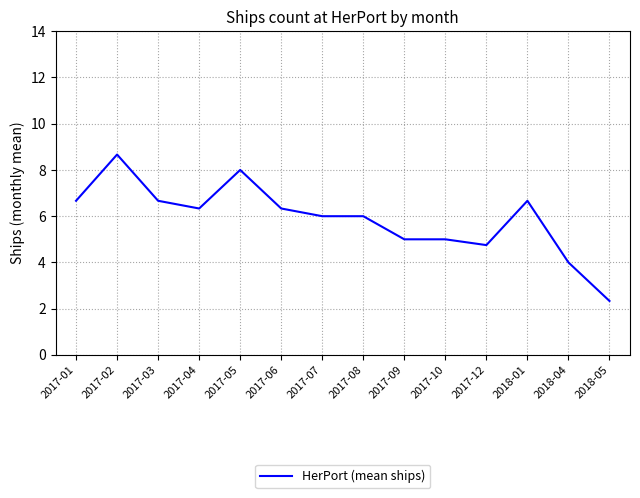

What is the approximate value at 2017-09?

5.0